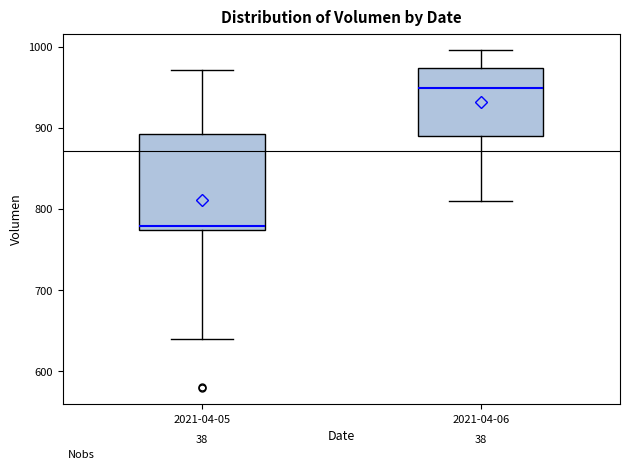

Which box's median line is the highest?

2021-04-06